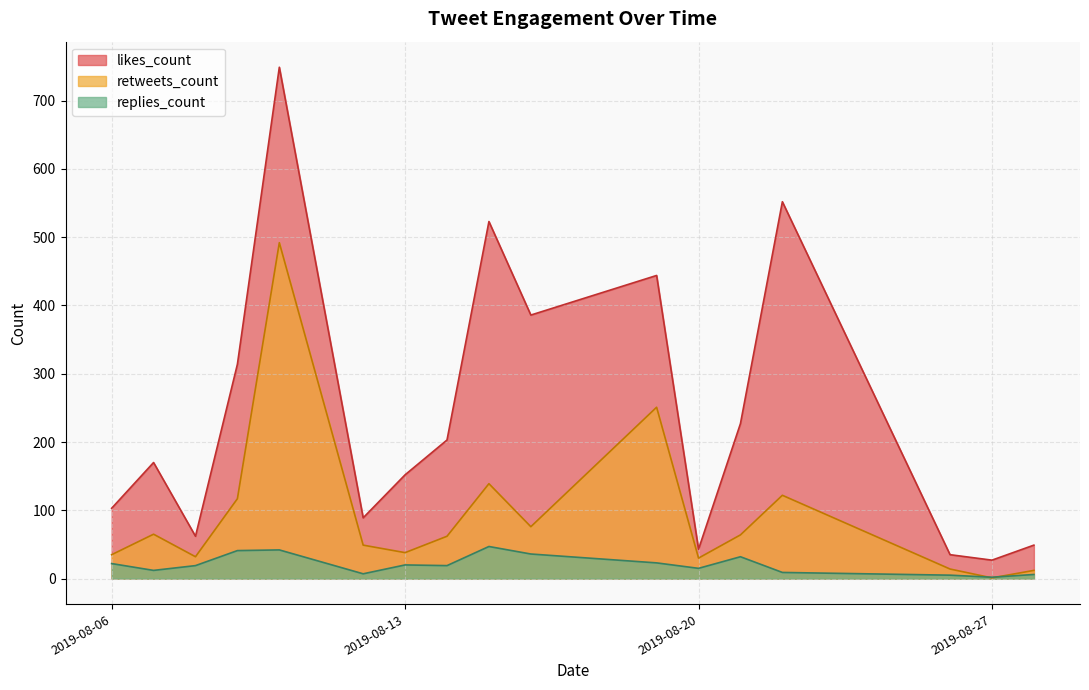

How many lines are shown in the chart?

3